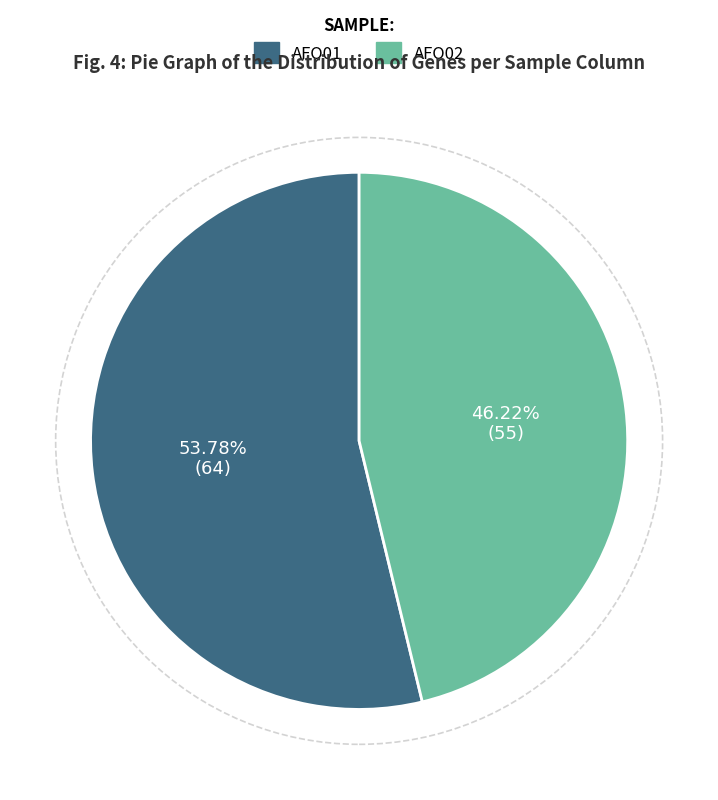

Rank the categories by value from lowest to highest.

AFO02, AFO01